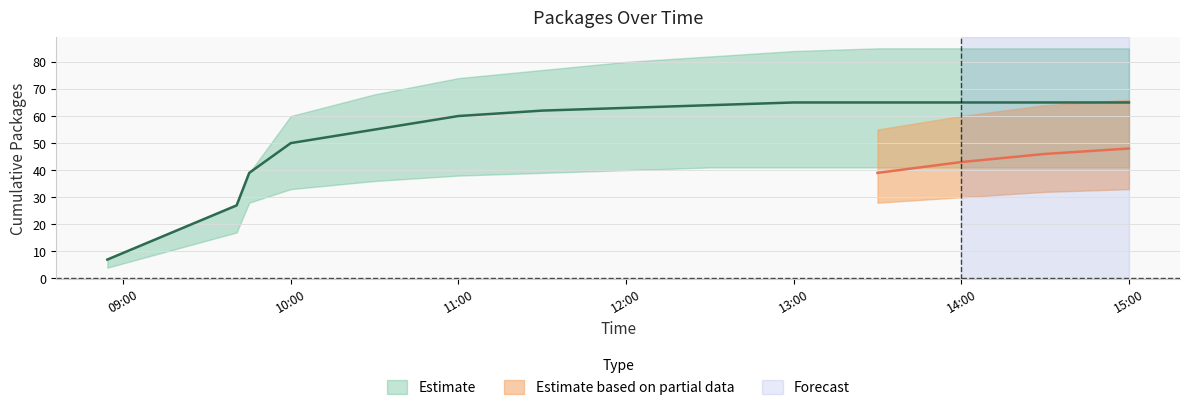

True or false: Estimate_low has more than 1 interior local peaks.

False